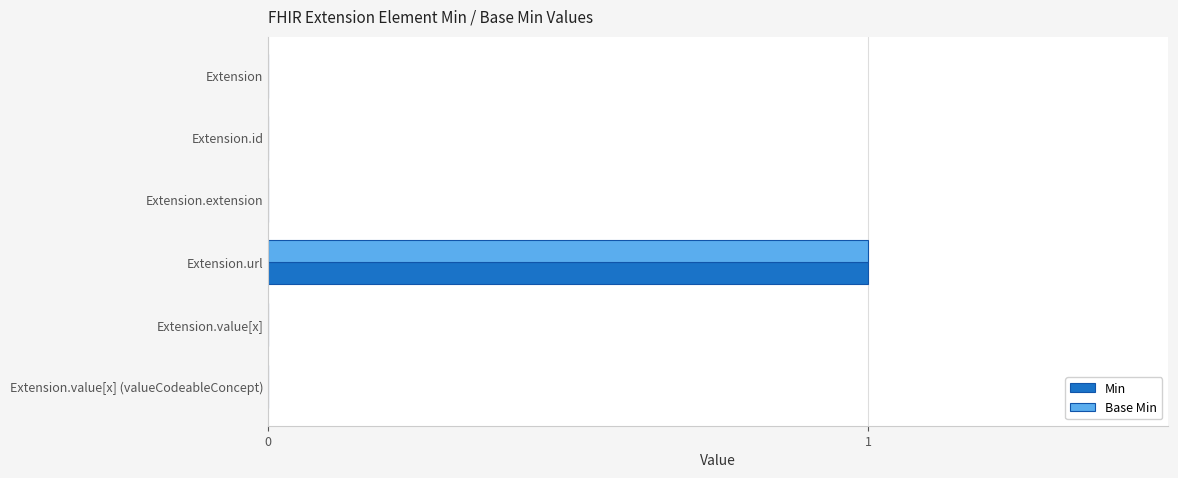

At which label does Base Min reach its peak?

Extension.url